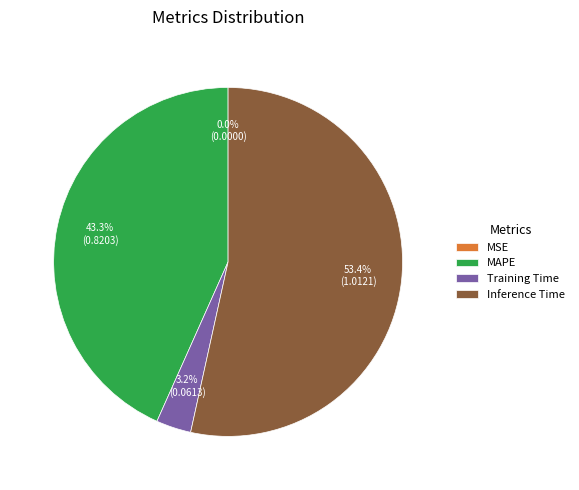

To the nearest percent, what portion does Training Time represent?

3%